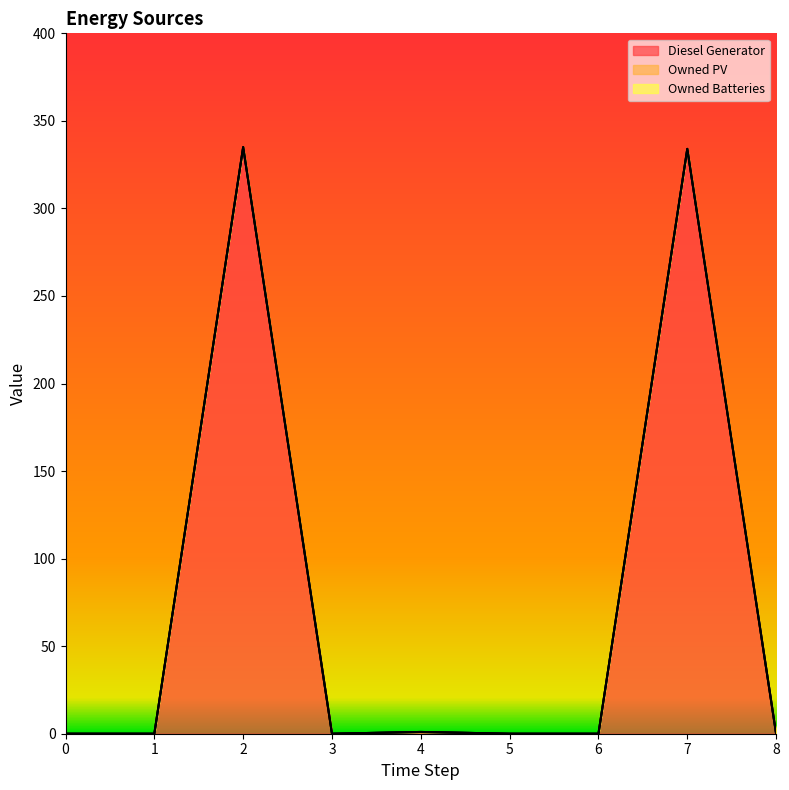

Between 0 and 7, which series saw the biggest shift?

Diesel Generator